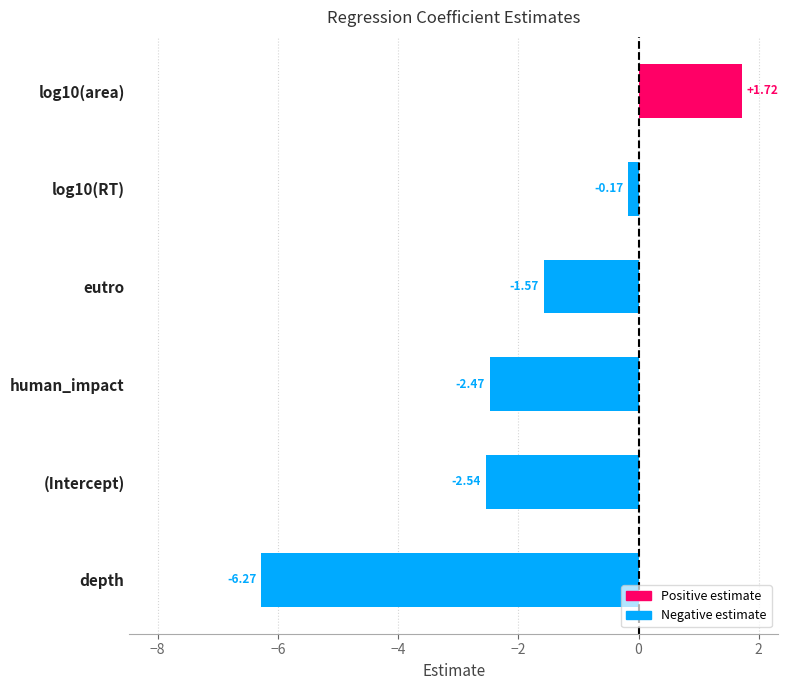

At which label is the value closest to -2?

eutro